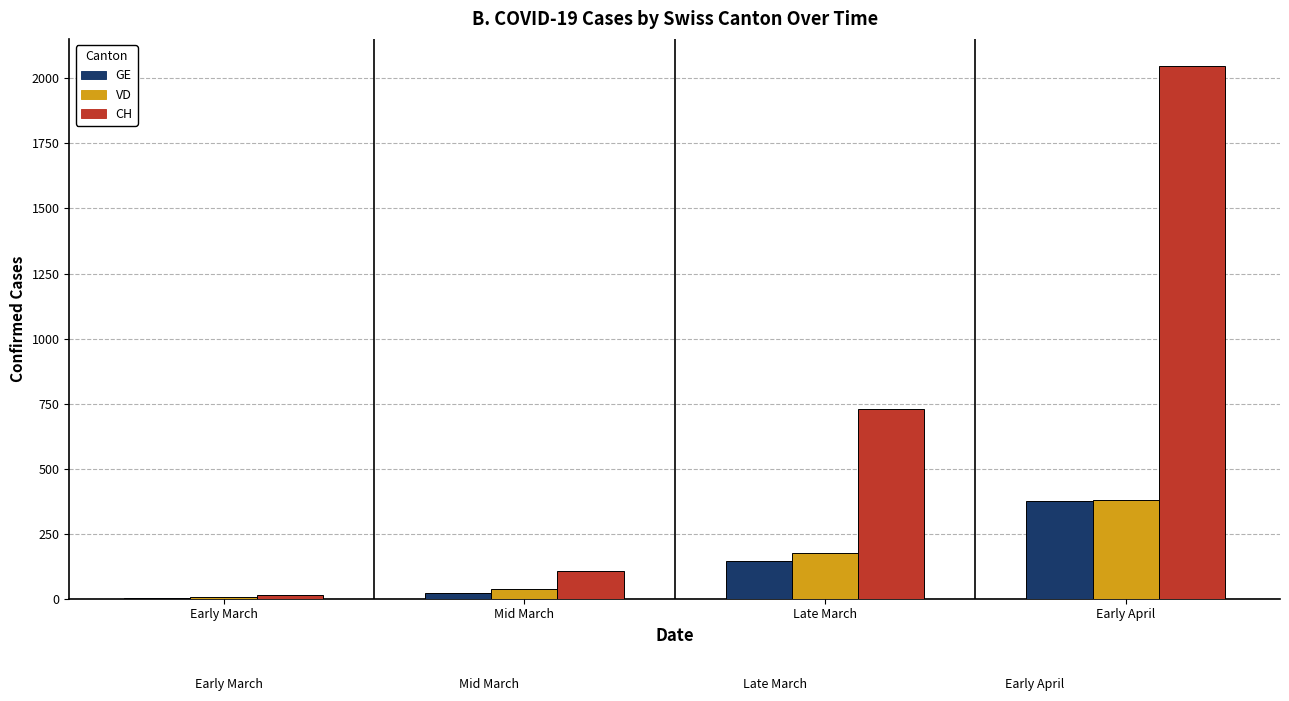

Which series has the largest total across all categories?

CH